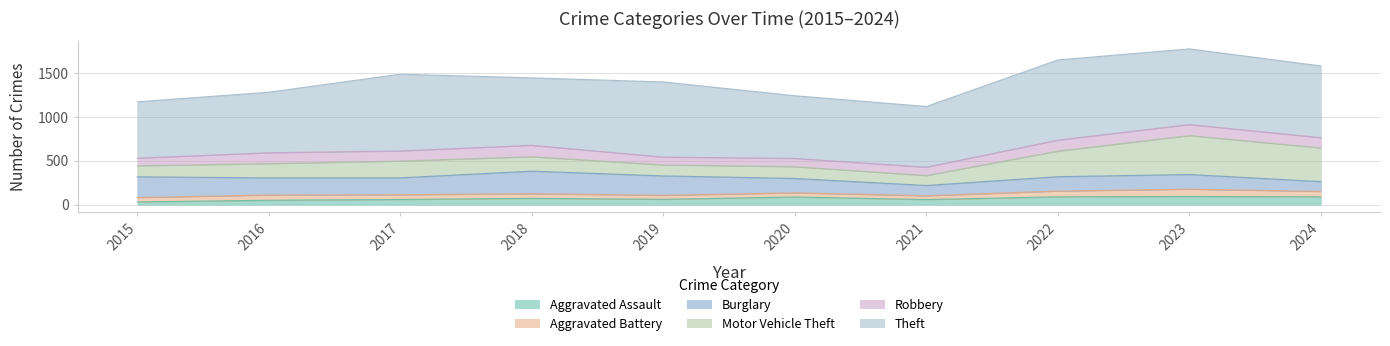

At which label is Aggravated Assault closest to 62?

2019